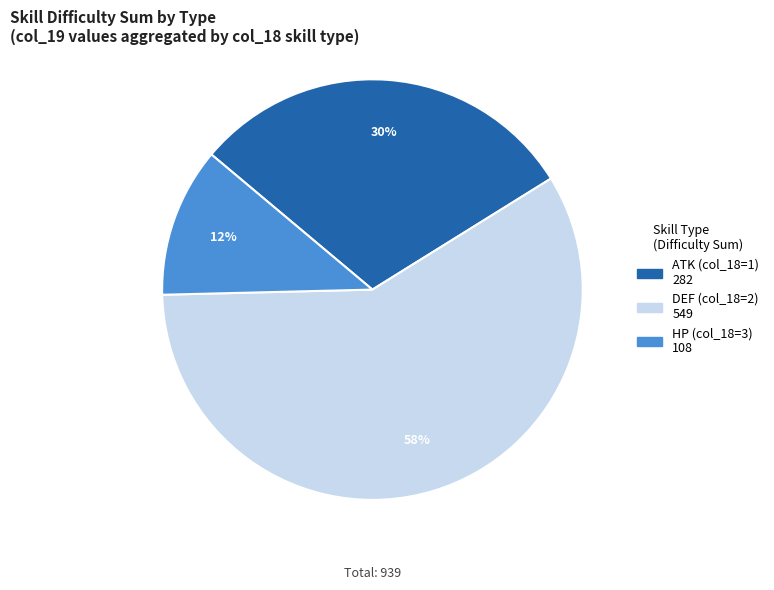

To the nearest percent, what is the average slice percentage?

33%